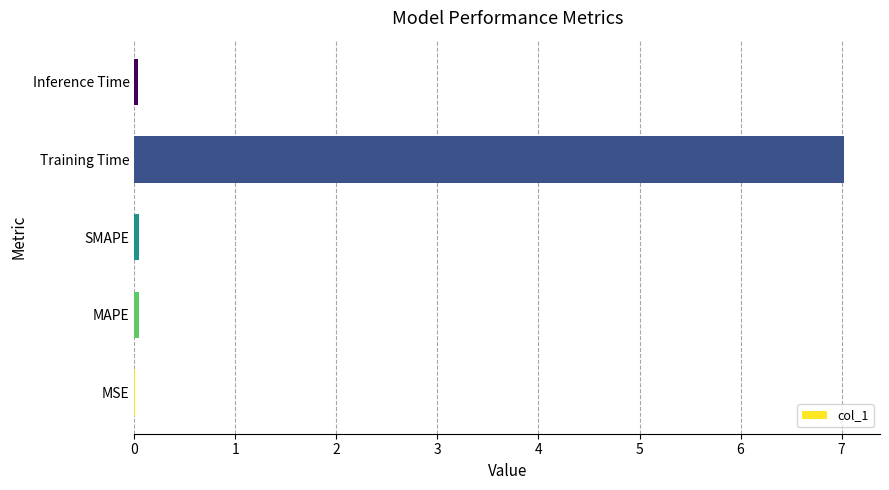

The value at MSE is 0.0. True or false?

True